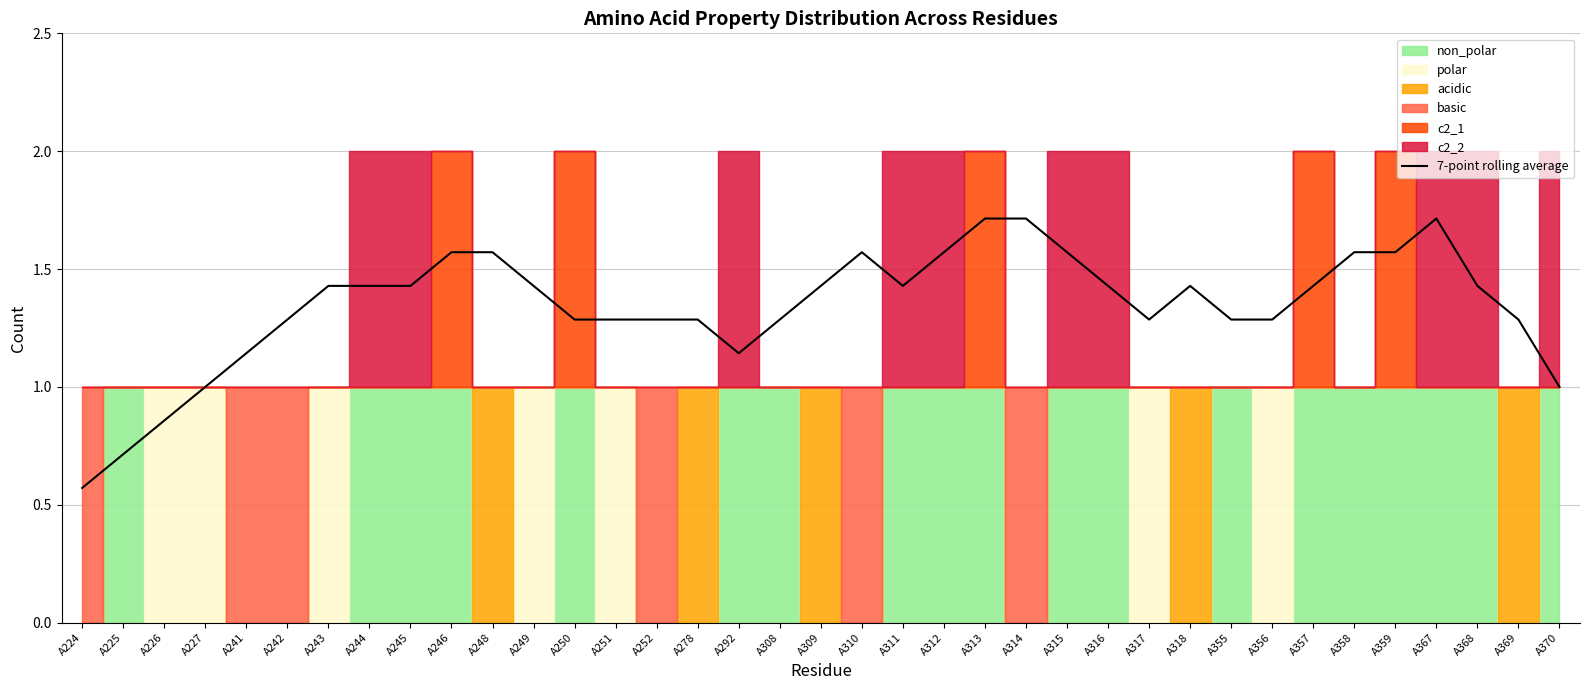

What is the difference between the maximum and minimum values?

1.1